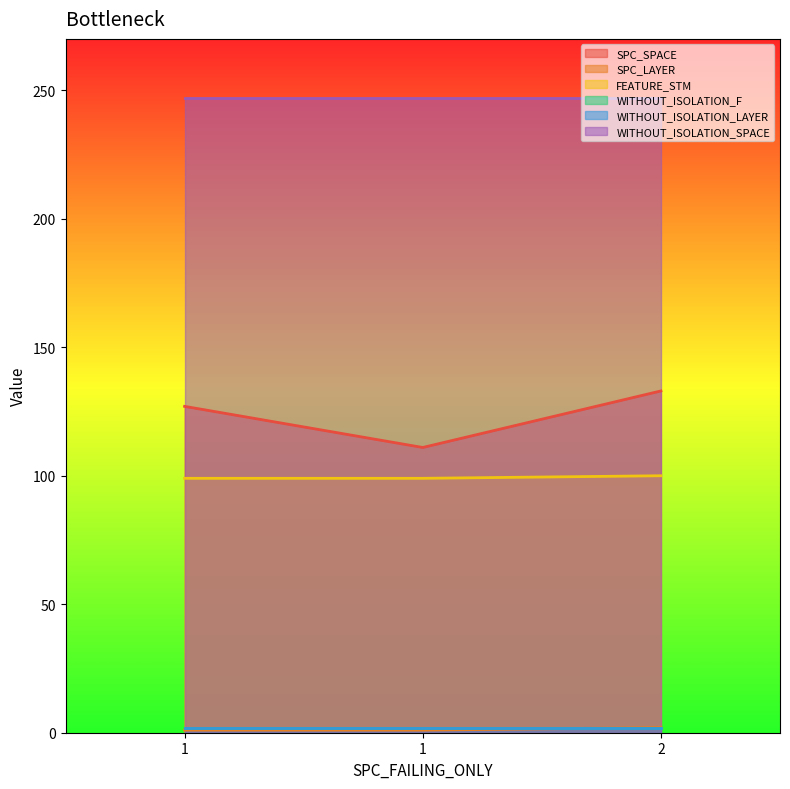

What is the difference between the SPC_LAYER values at 2 and 1?

1